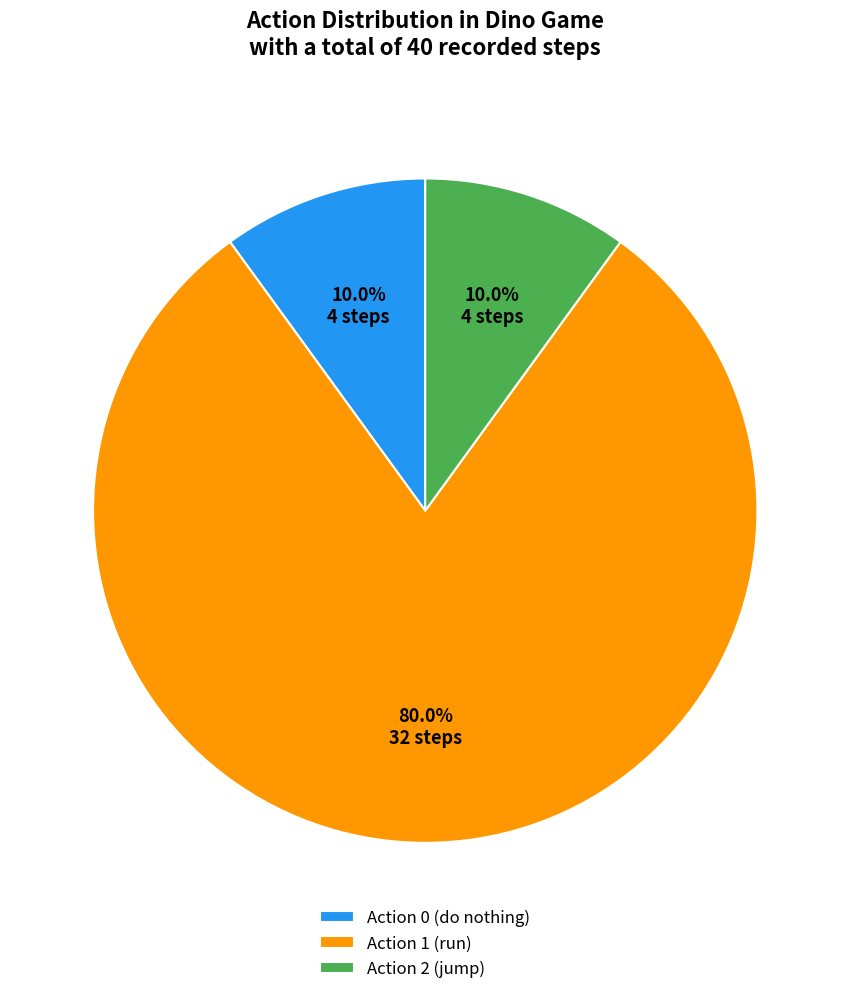

Which slice is the largest?

Action 1 (run)